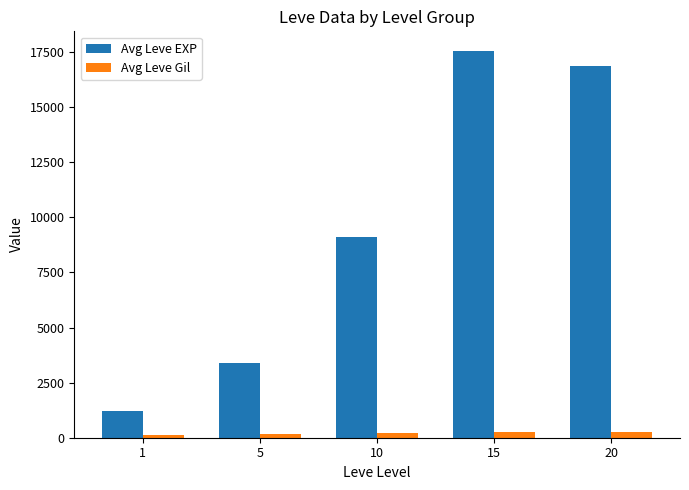

Which label corresponds to the largest value in the chart?

15